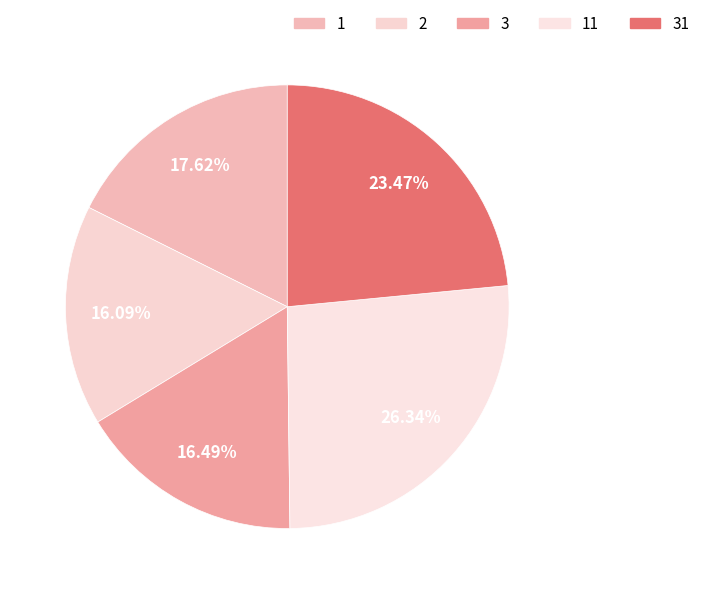

Is there any slice that represents more than half of the pie?

No